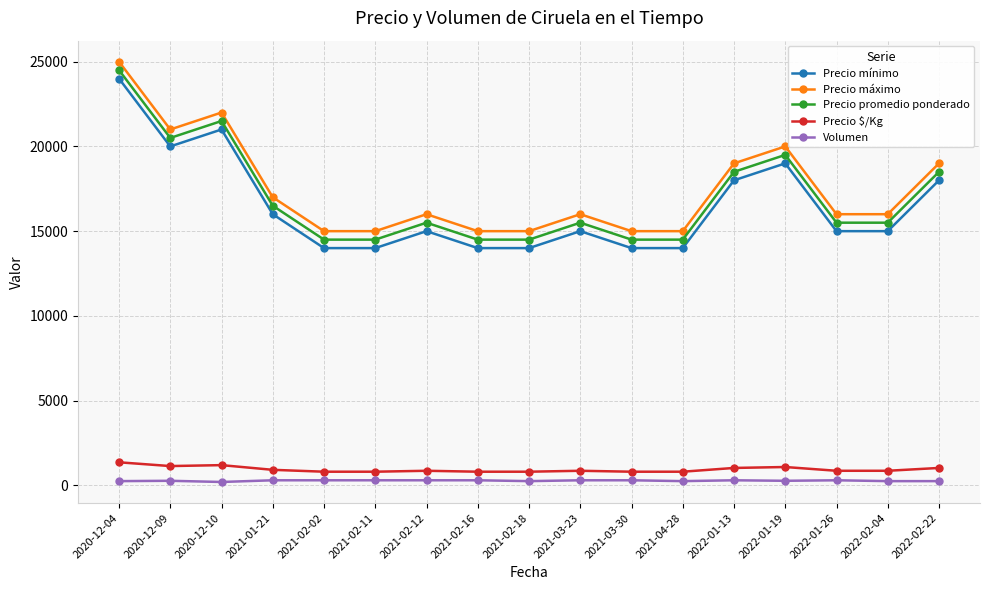

What is the label of the 13th point from the left?

2022-01-13